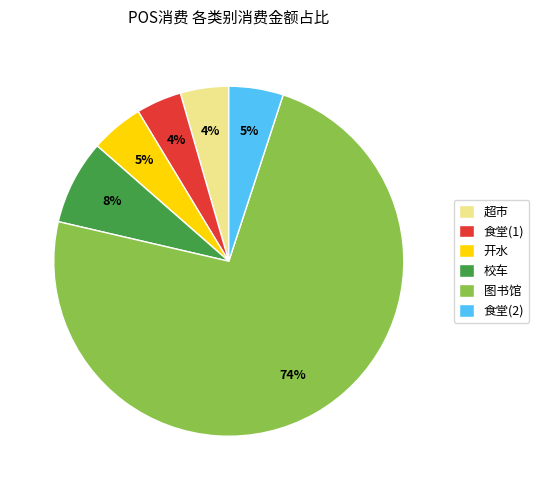

To the nearest percent, what percentage of the pie is 图书馆?

74%